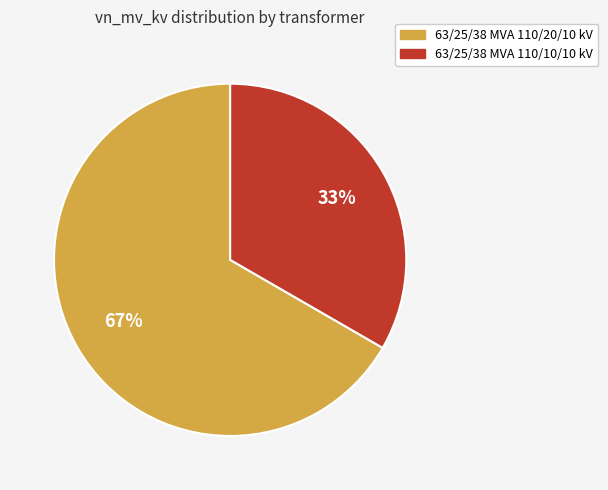

Rank the categories by value from lowest to highest.

63/25/38 MVA 110/10/10 kV, 63/25/38 MVA 110/20/10 kV